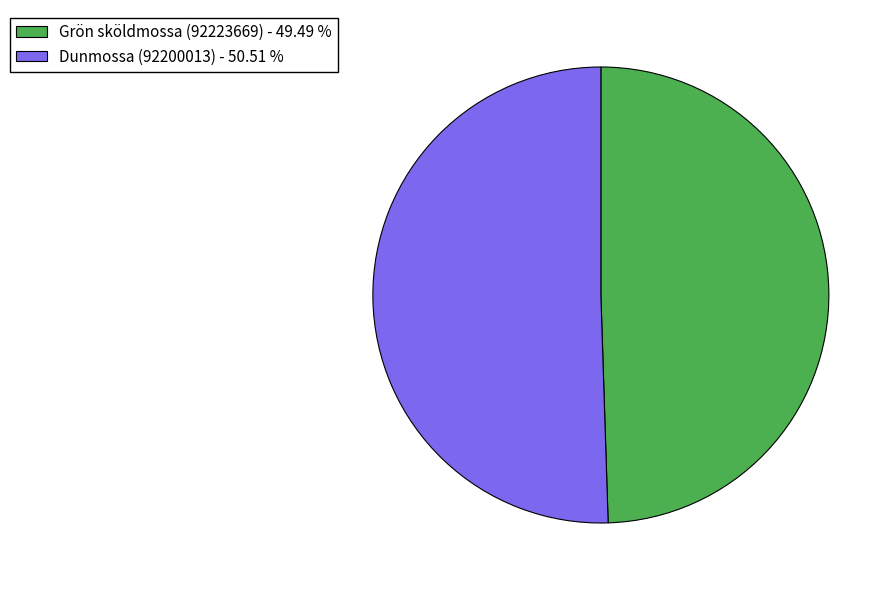

Combined, do Grön sköldmossa (92223669) and Dunmossa (92200013) account for over 50%?

Yes